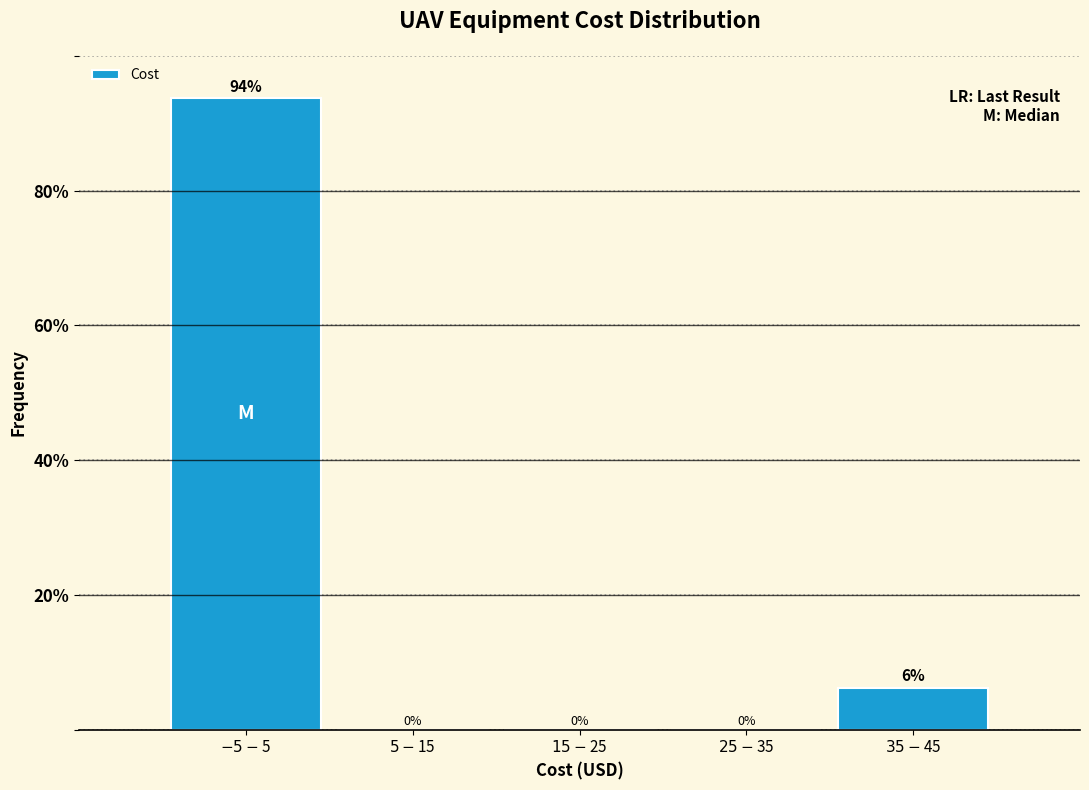

What is the maximum value shown in the chart?

93.8